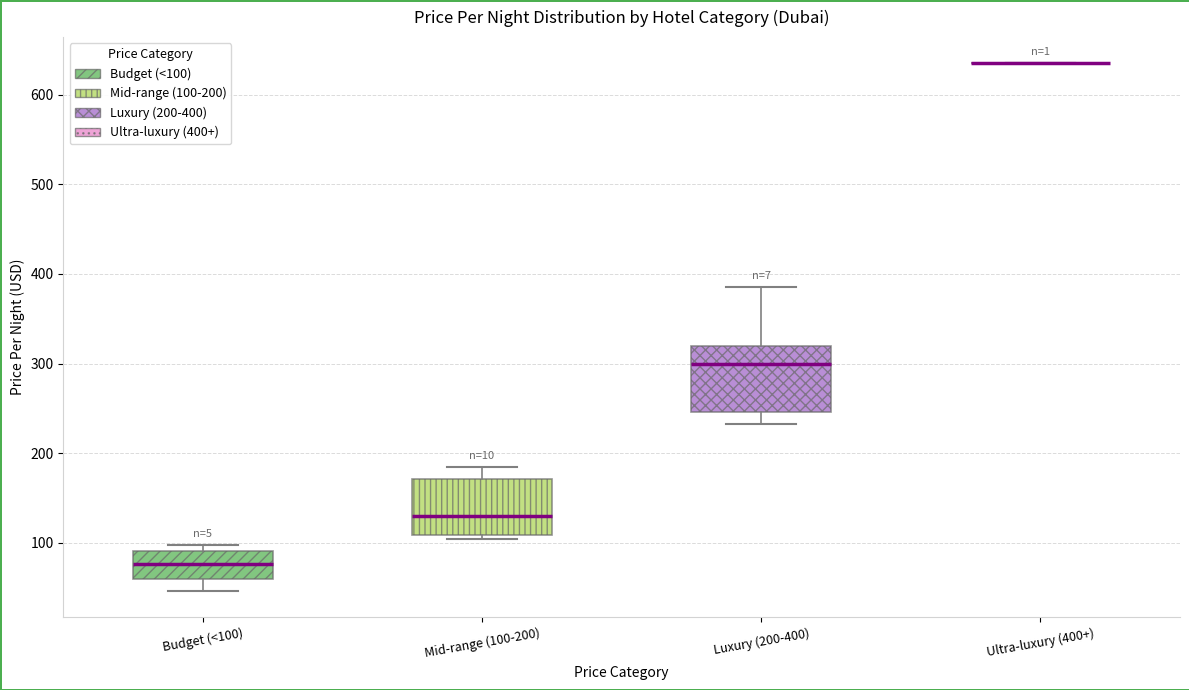

Reading left to right, transcribe this box plot: for each box, give where its median line is, the range the box spans, and where its two whiskers end, as read against the y-axis. The values are not printed on the chart, so give them approximately, as read against the axis.

Budget (<100): median 80, box 60 to 90, whiskers 50 to 100
Mid-range (100-200): median 130, box 110 to 170, whiskers 100 to 180
Luxury (200-400): median 300, box 250 to 320, whiskers 230 to 390
Ultra-luxury (400+): box collapsed to a line at 640, whiskers 640 to 640